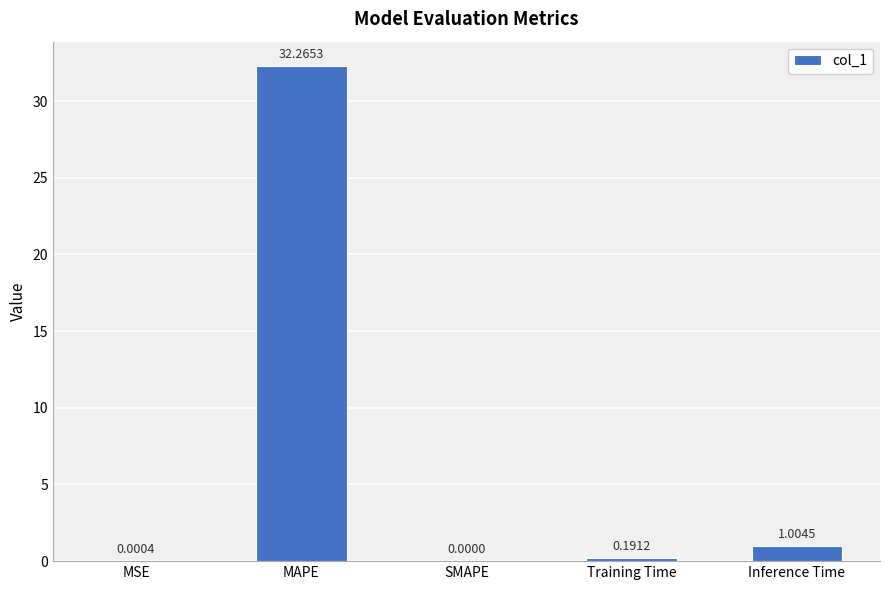

What is the greatest value displayed?

32.3